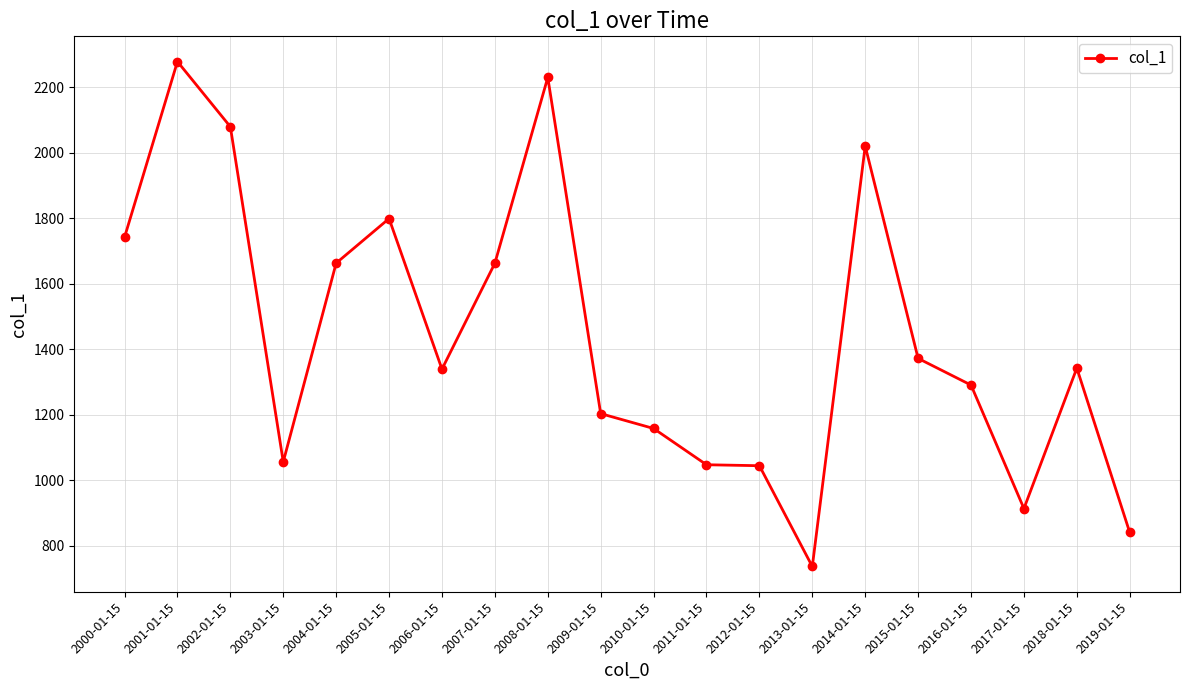

How many lines are shown in the chart?

1